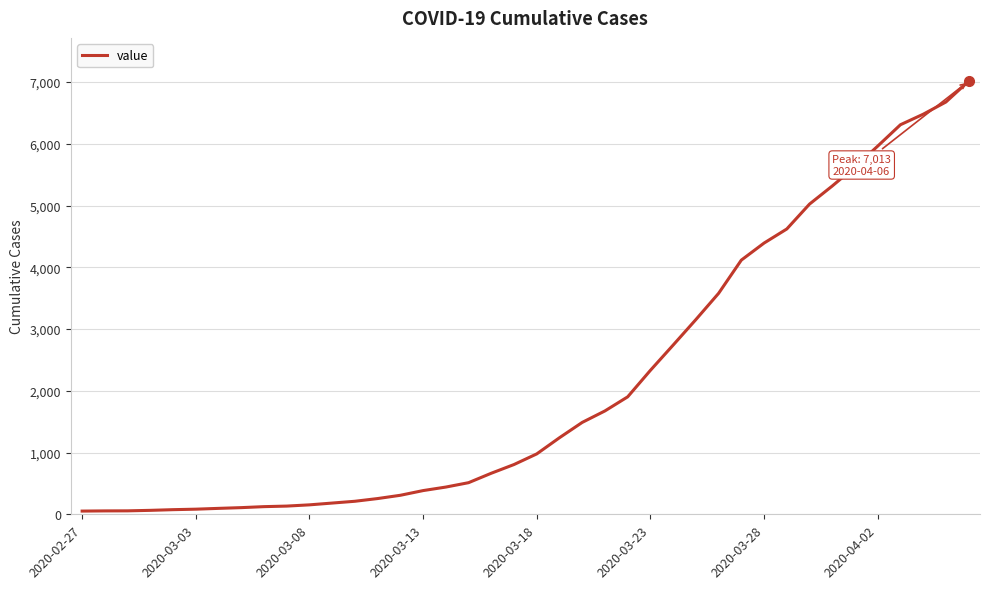

What is the maximum value shown in the chart?

7013